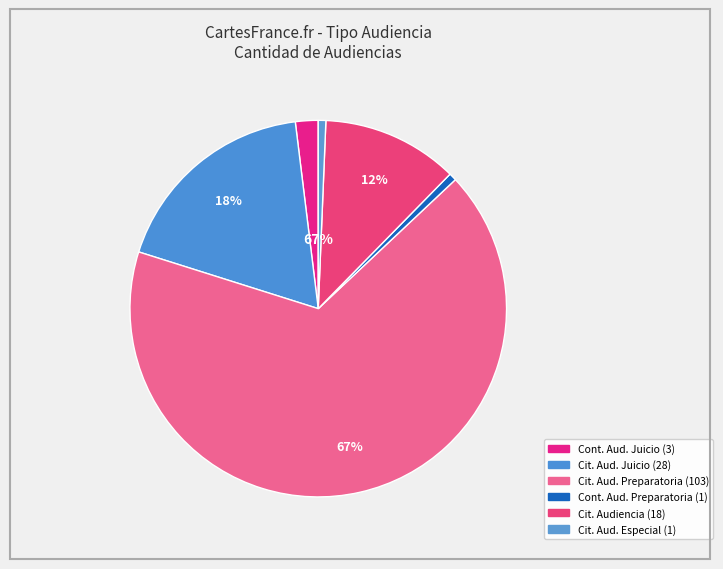

To the nearest percent, what is the combined percentage of Continuación Audiencia Preparatoria and Citación A Audiencia Preparatoria?

68%